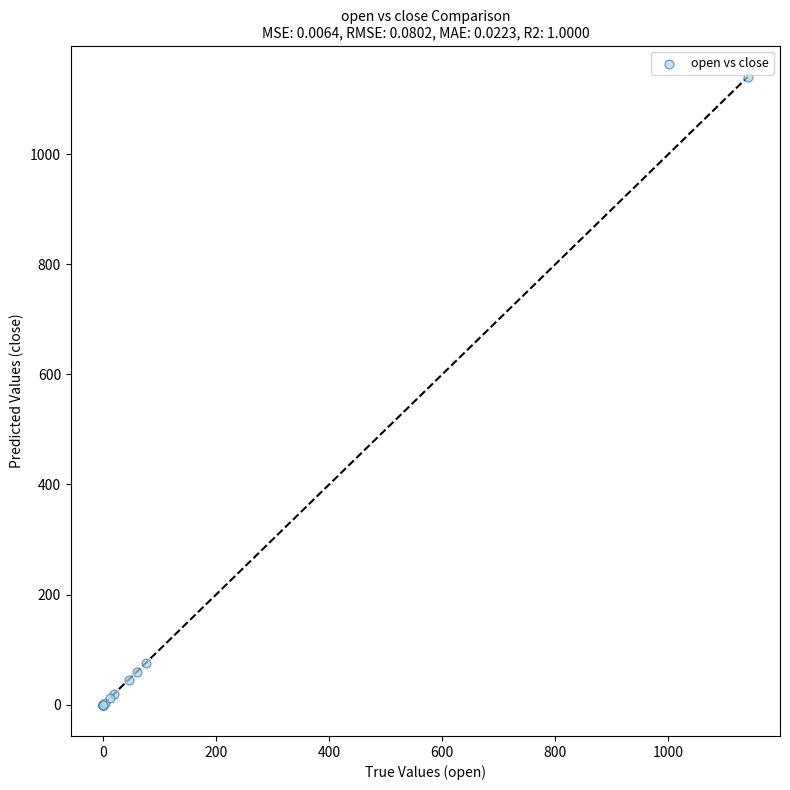

What Y value in the scatter plot is closest to 570?

75.4